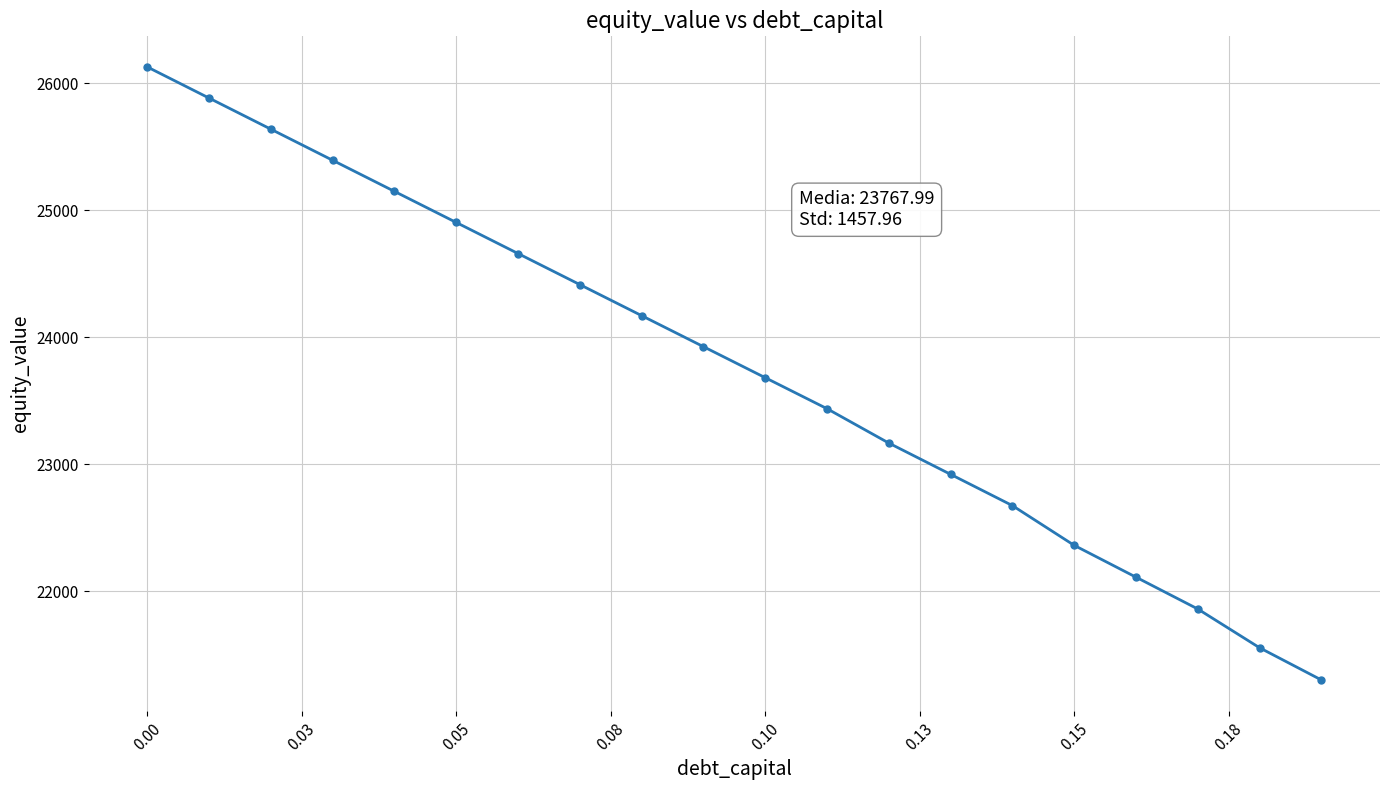

What is the smallest value displayed?

21302.8